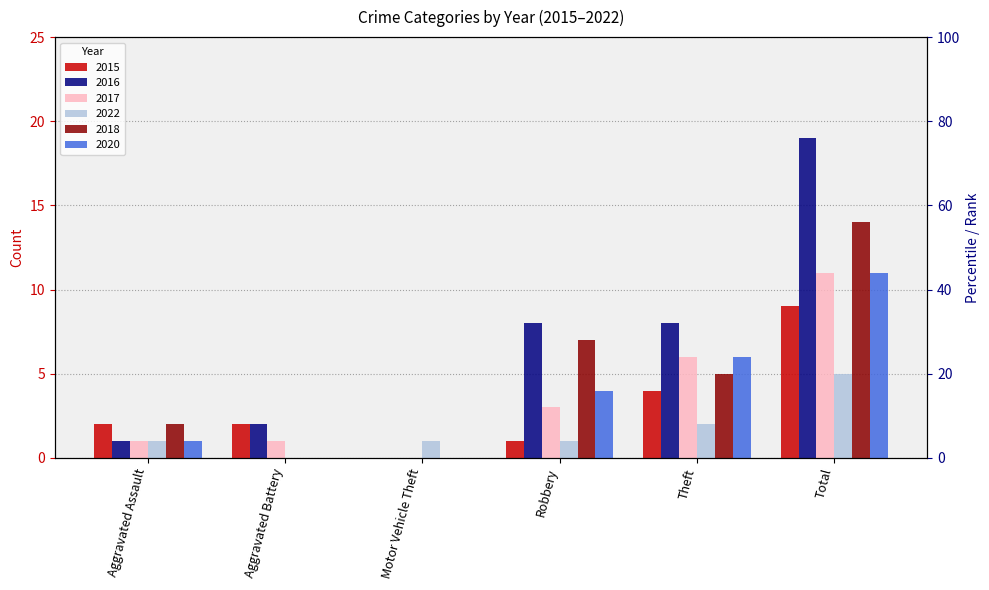

What is the label of the 1st bar from the left?

Aggravated Assault